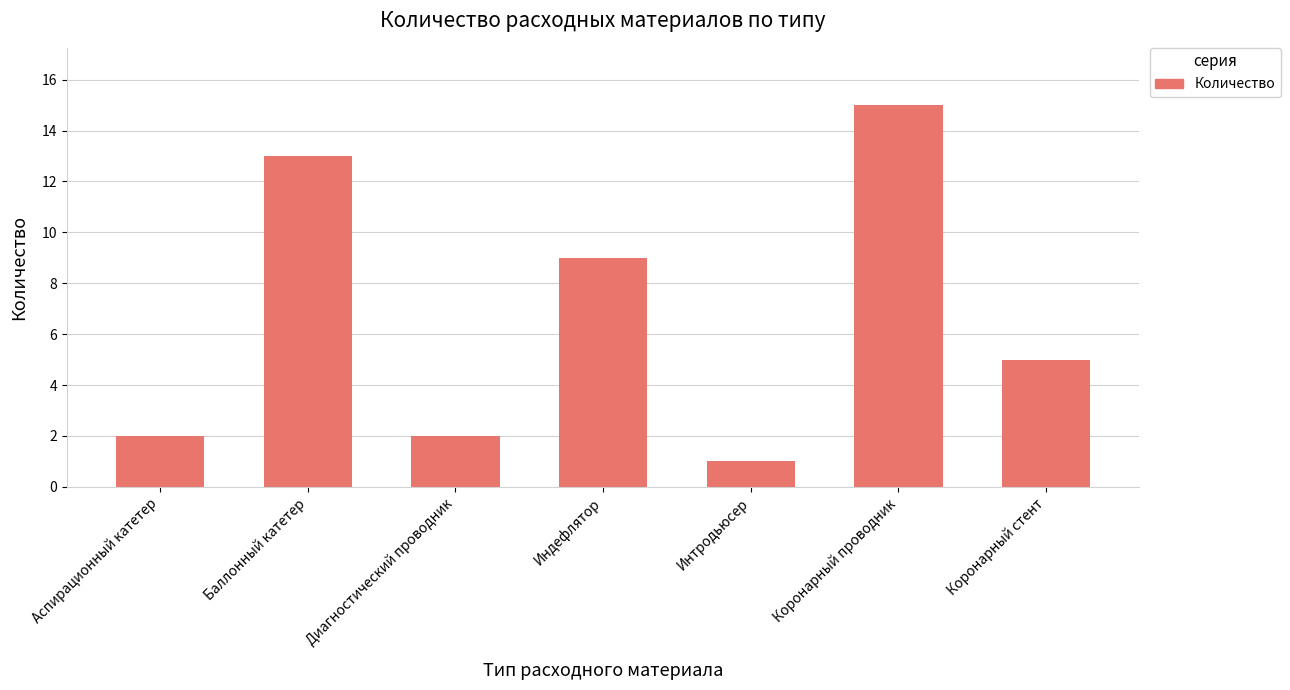

The value at Диагностический проводник is 3. True or false?

False